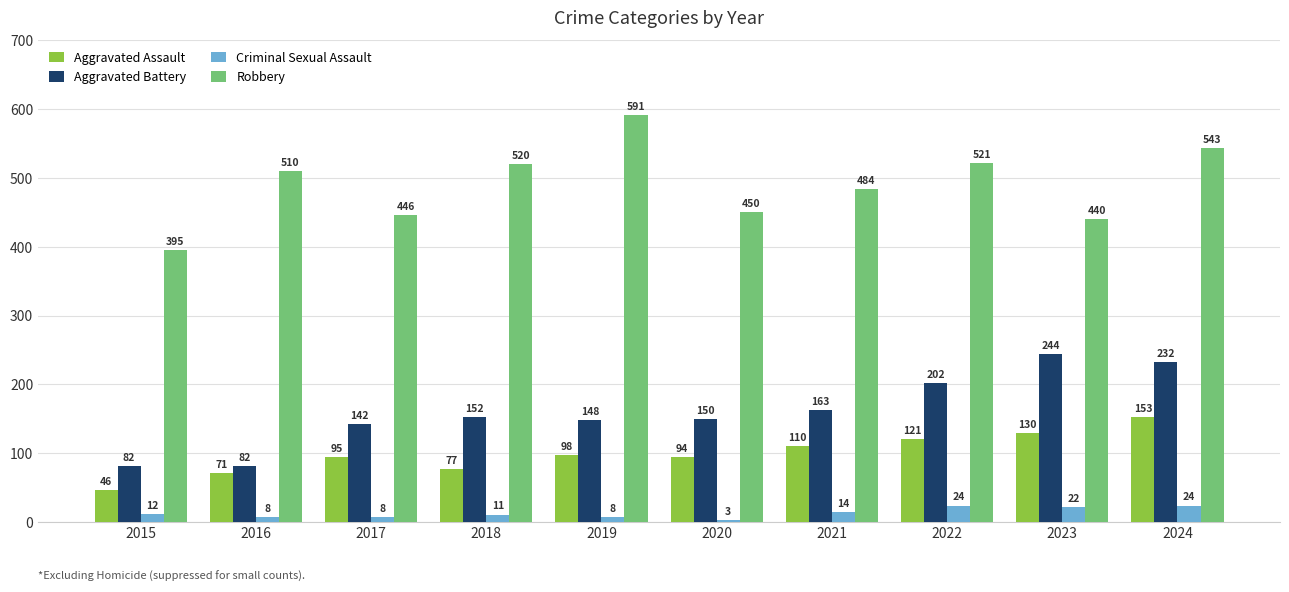

Which series has the largest range (max minus min)?

Robbery